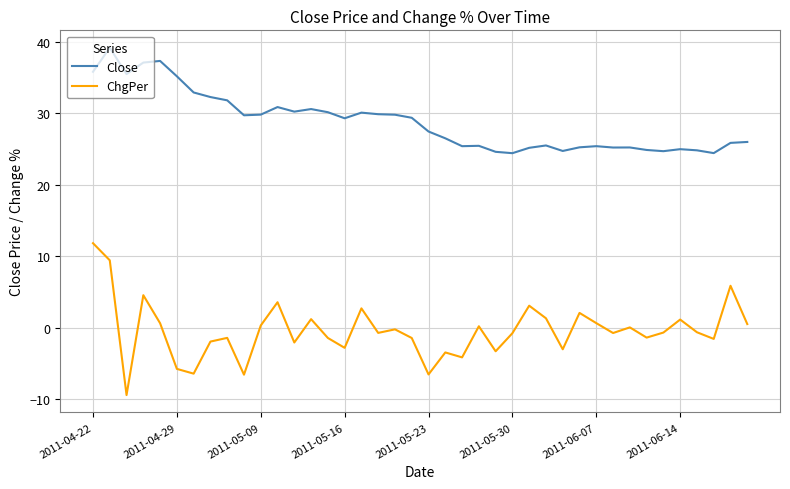

Which series has the largest total across all categories?

Close